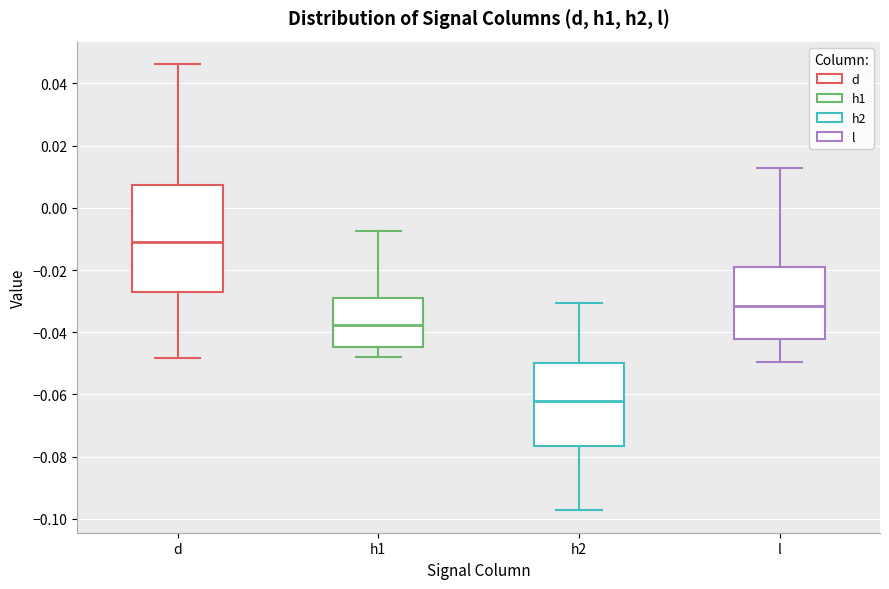

Which box has the lowest median line?

h2